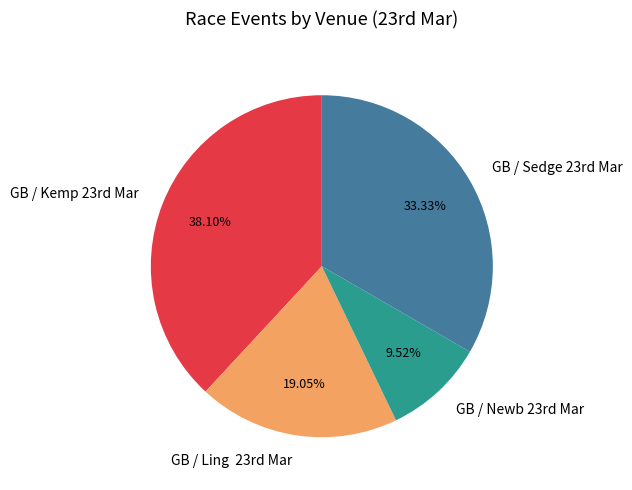

Which slice is the smallest?

GB / Newb 23rd Mar